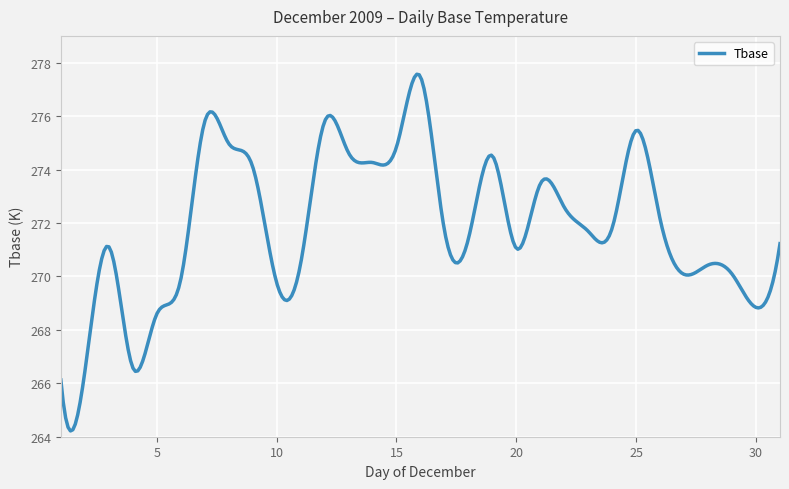

What is the difference between the maximum and minimum values?

13.3